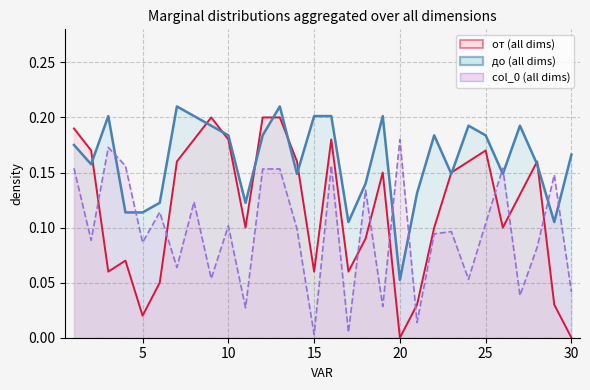

At which category does до reach its first local valley?

2